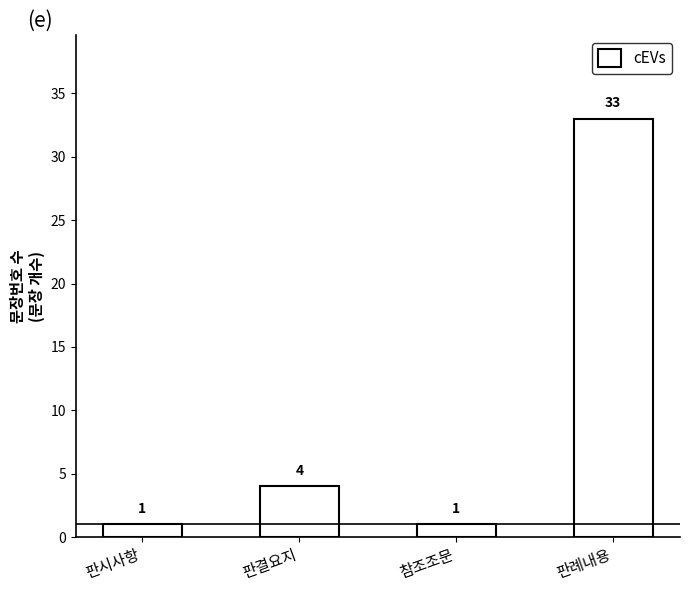

How many bars are there in total?

4